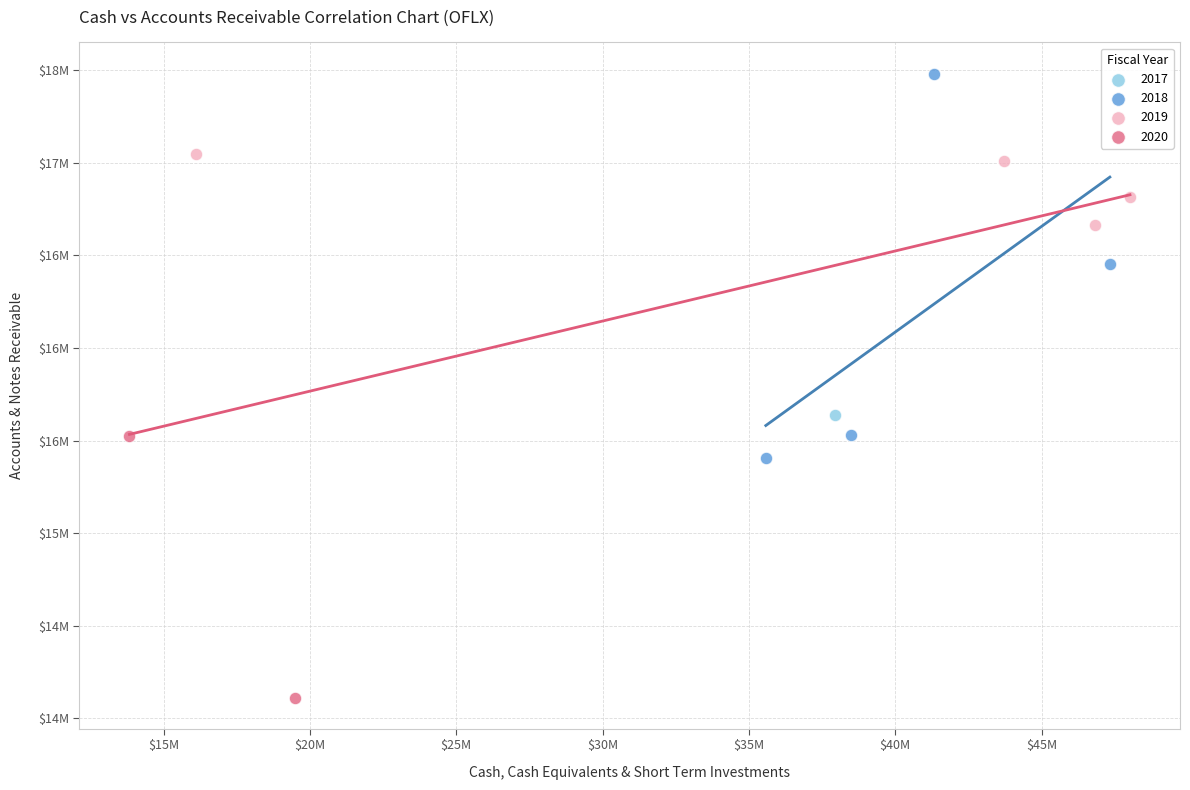

What are all the series names shown in the legend?

2017, 2018, 2019, 2020